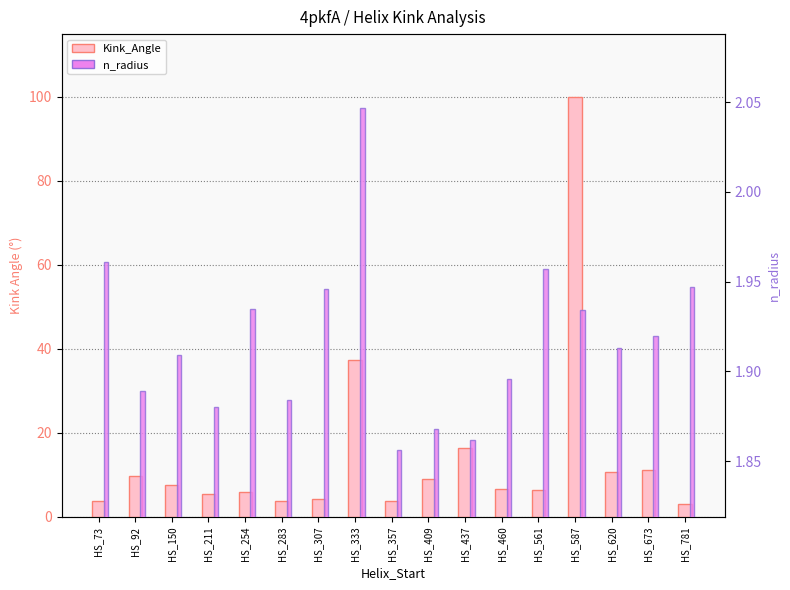

Count the number of categories in the chart.

17